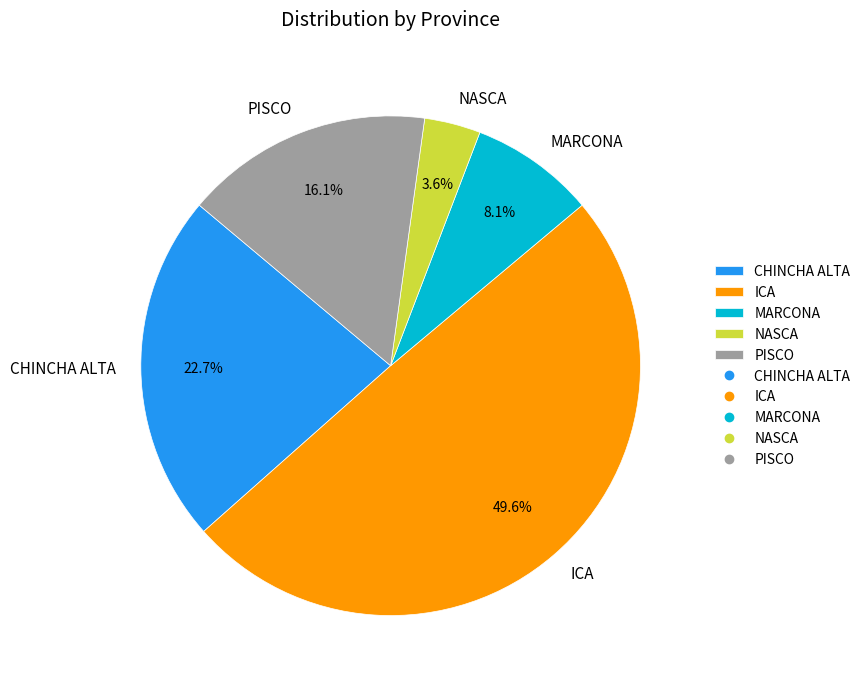

To the nearest percent, what is the difference between the CHINCHA ALTA and NASCA slice percentages?

19%